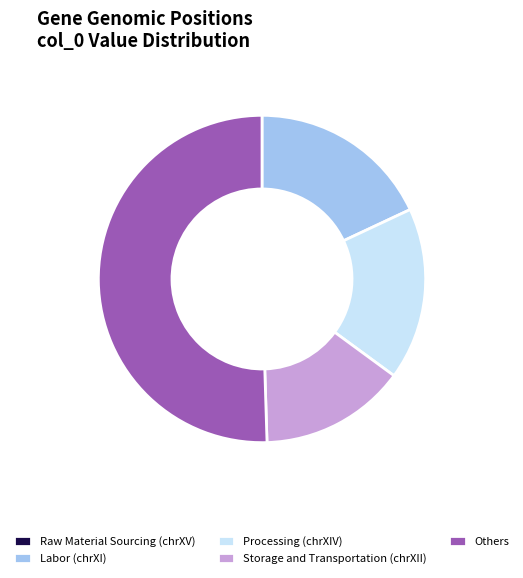

Combined, do Processing (chrXIV) and Storage and Transportation (chrXII) account for over 50%?

No